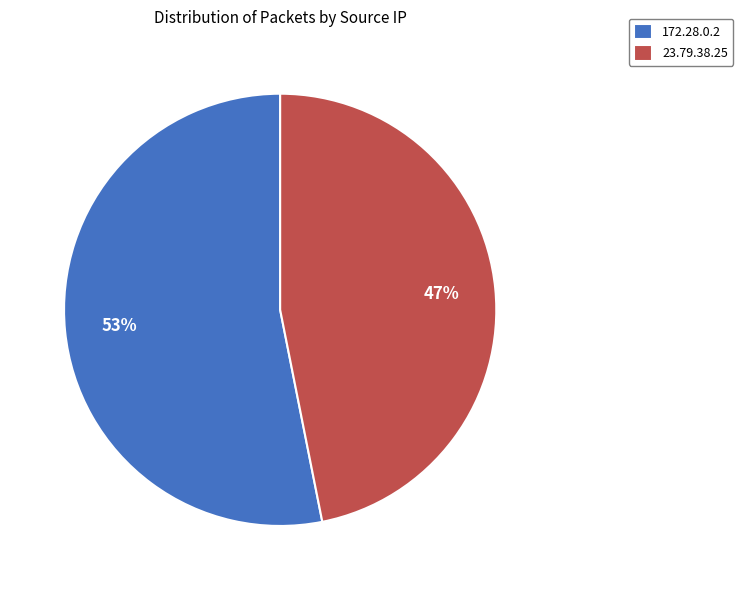

Which category accounts for the majority?

172.28.0.2